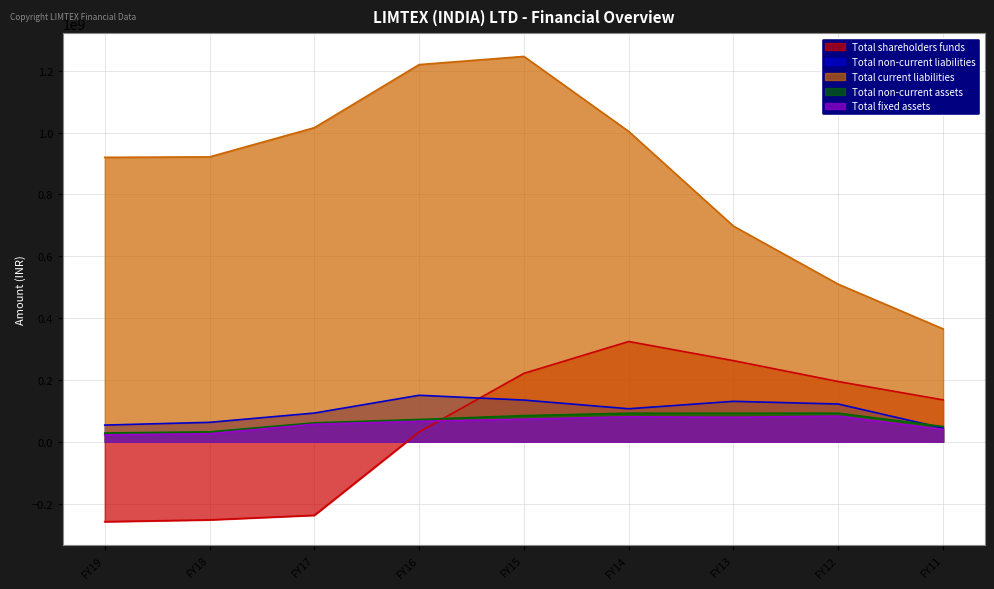

Which series changed the most between FY15 and FY13?

Total current liabilities